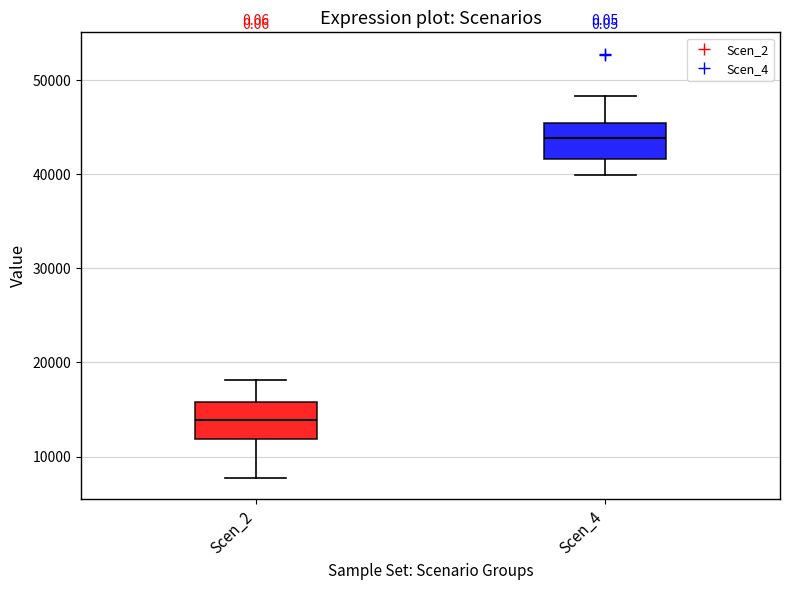

Where does the lower whisker of the box for Scen_4 end on the y-axis? The values are not printed on the chart, so give them approximately, as read against the axis.

40000